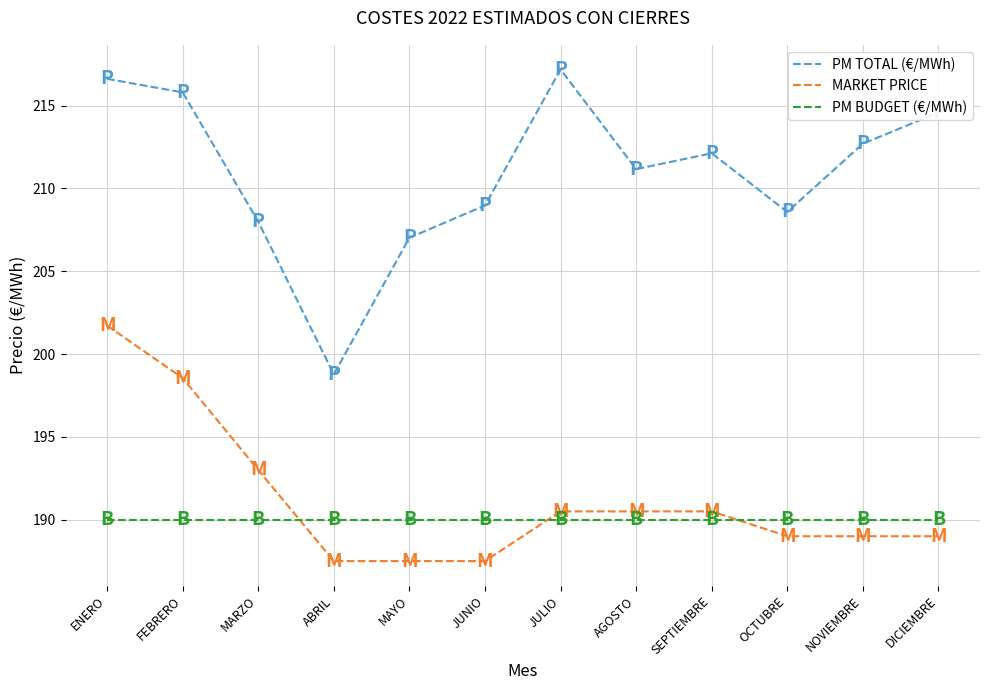

At which category does PM TOTAL (€/MWh) reach its first local peak?

JULIO